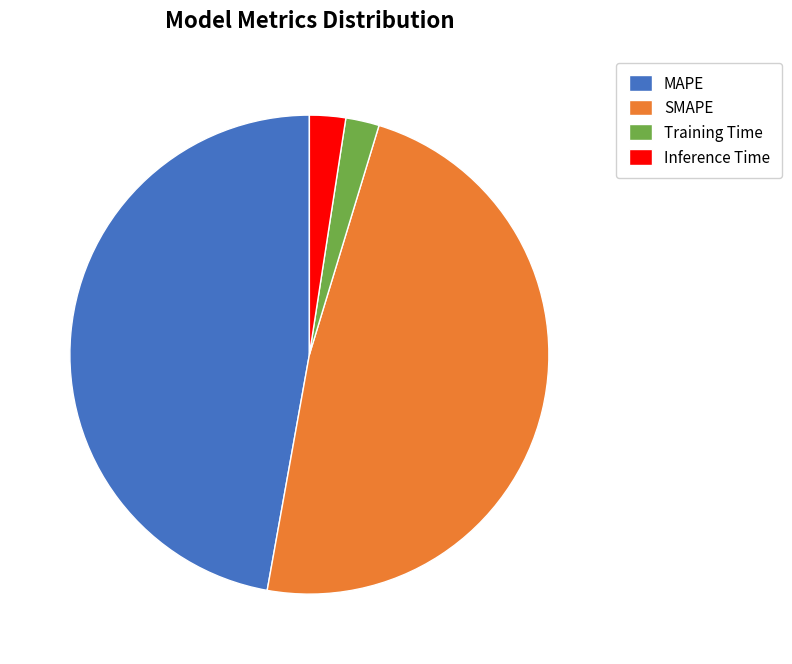

Is it true that MAPE is 40% of the pie?

False